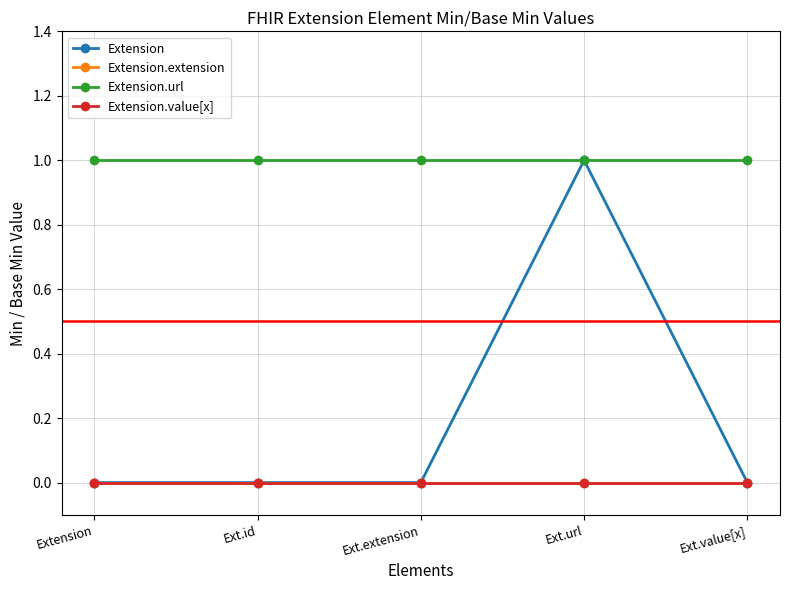

True or false: Extension.value[x] and Extension.extension cross at least once.

False